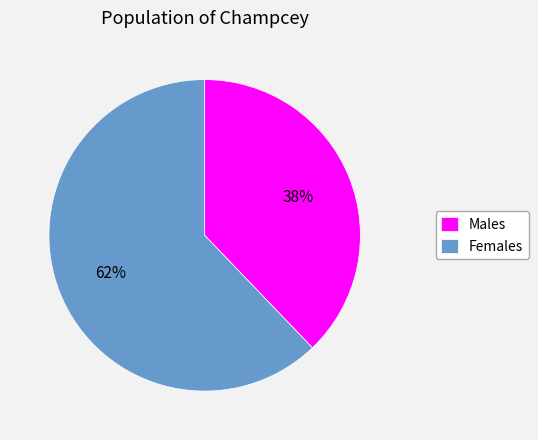

Which has a higher value, Females or Males?

Females